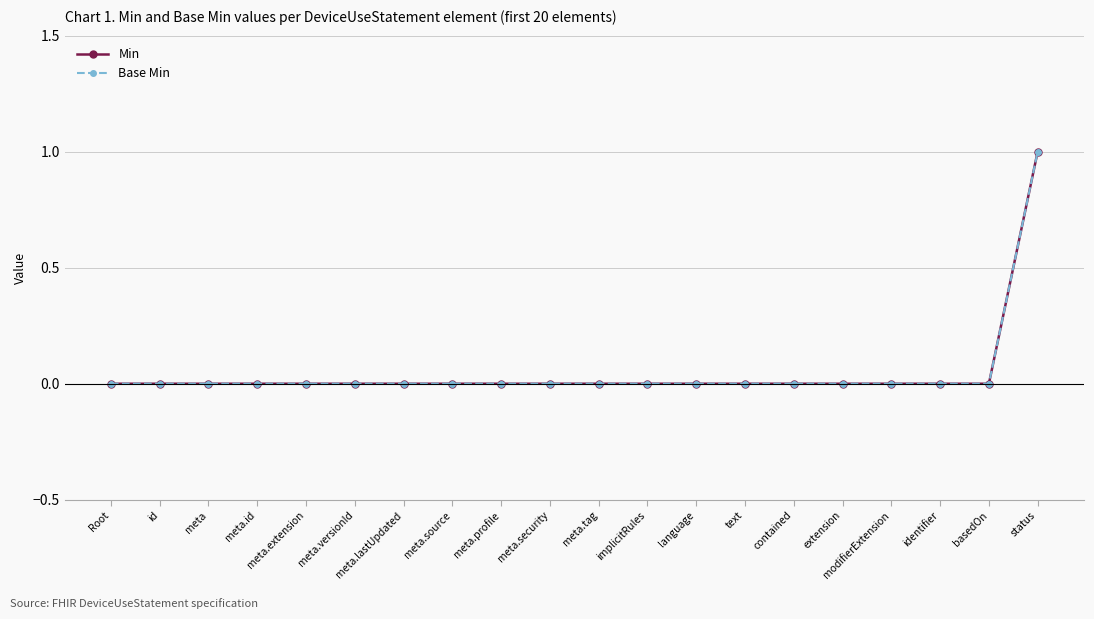

The Min series shows -1 at meta.tag. True or false?

False